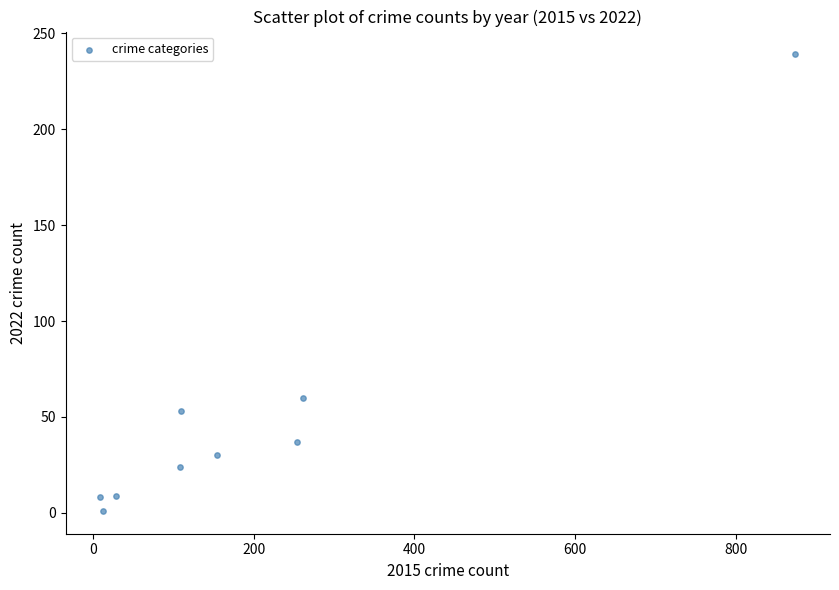

What is the range of X values (max minus min)?

865